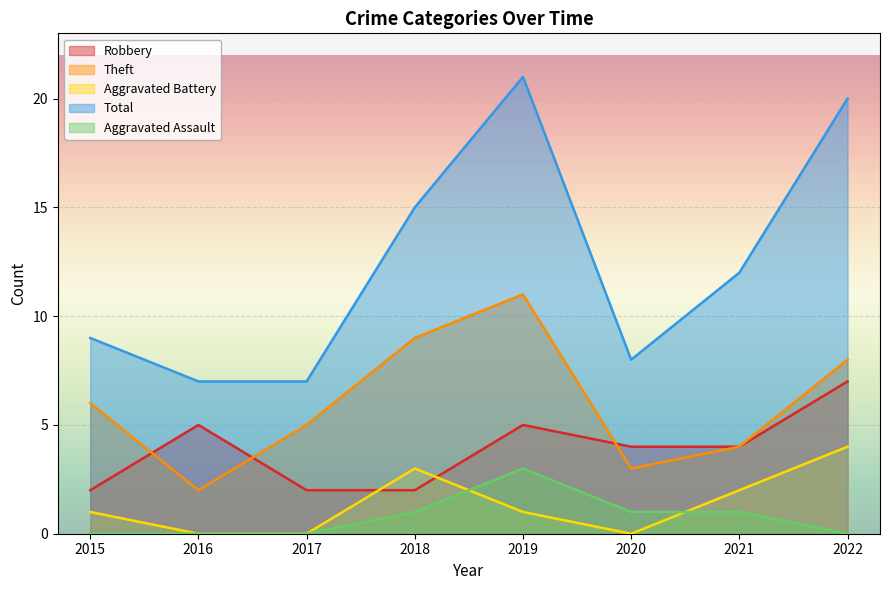

What is the highest value of the Aggravated Assault series?

3